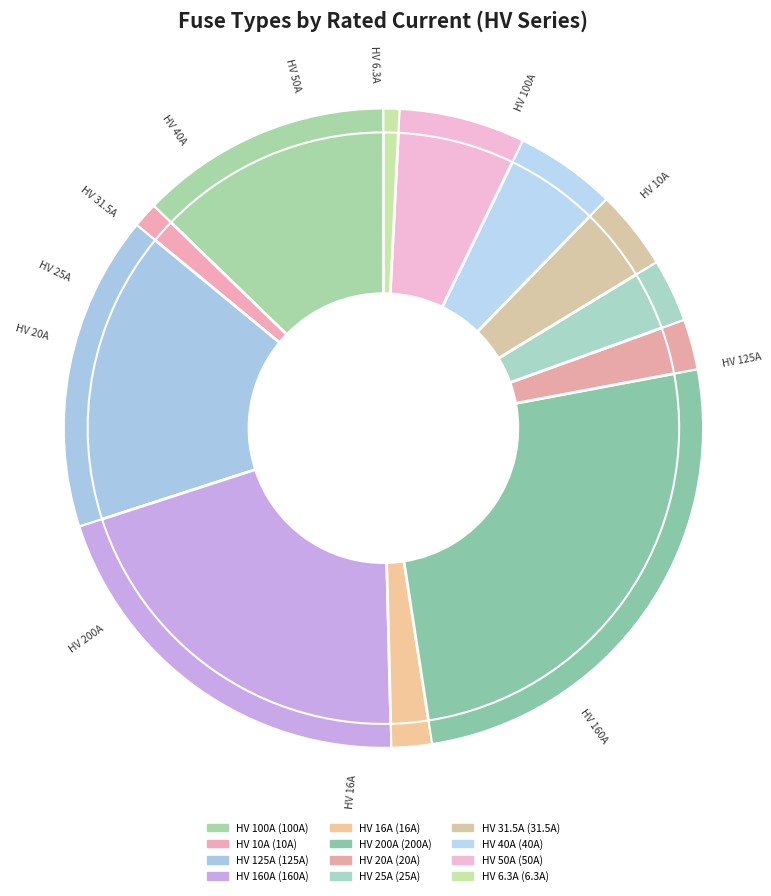

What is the change in value from HV 20A to HV 6.3A?

-13.7